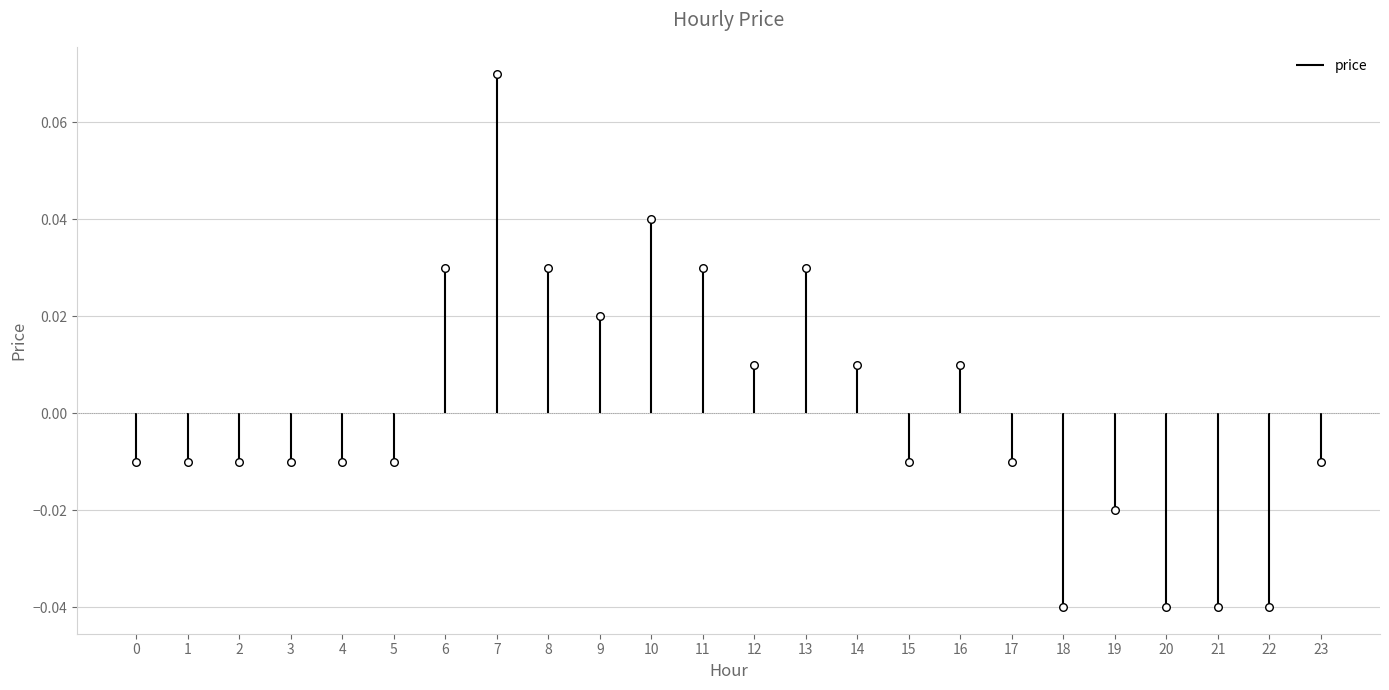

Between 22 and 18, which is larger?

22